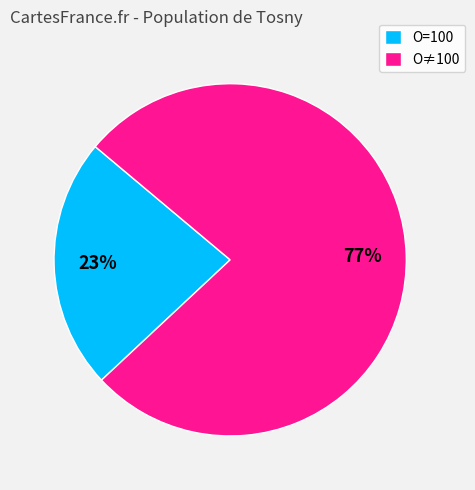

Is it true that O=100 is 38% of the pie?

False